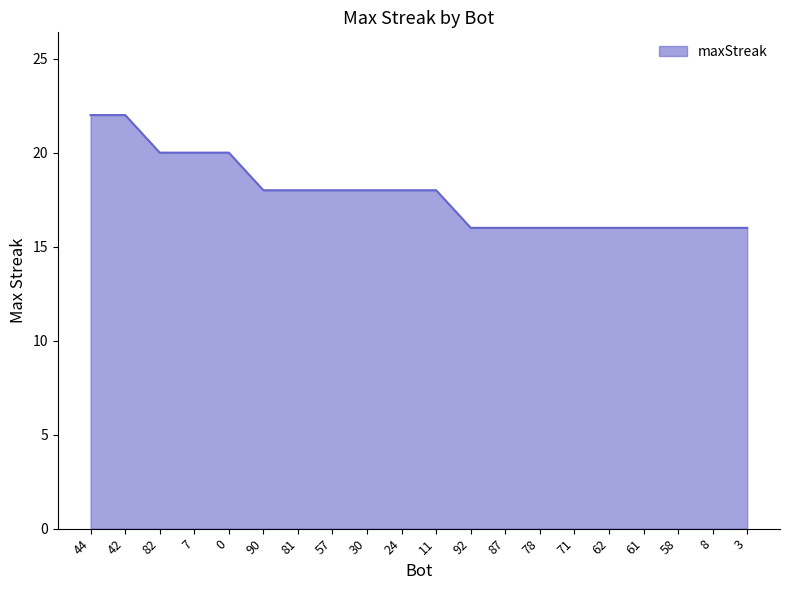

What position from the left is 90?

6